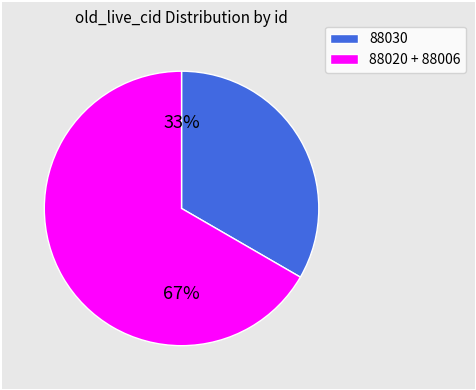

Is there a majority slice in this chart?

Yes